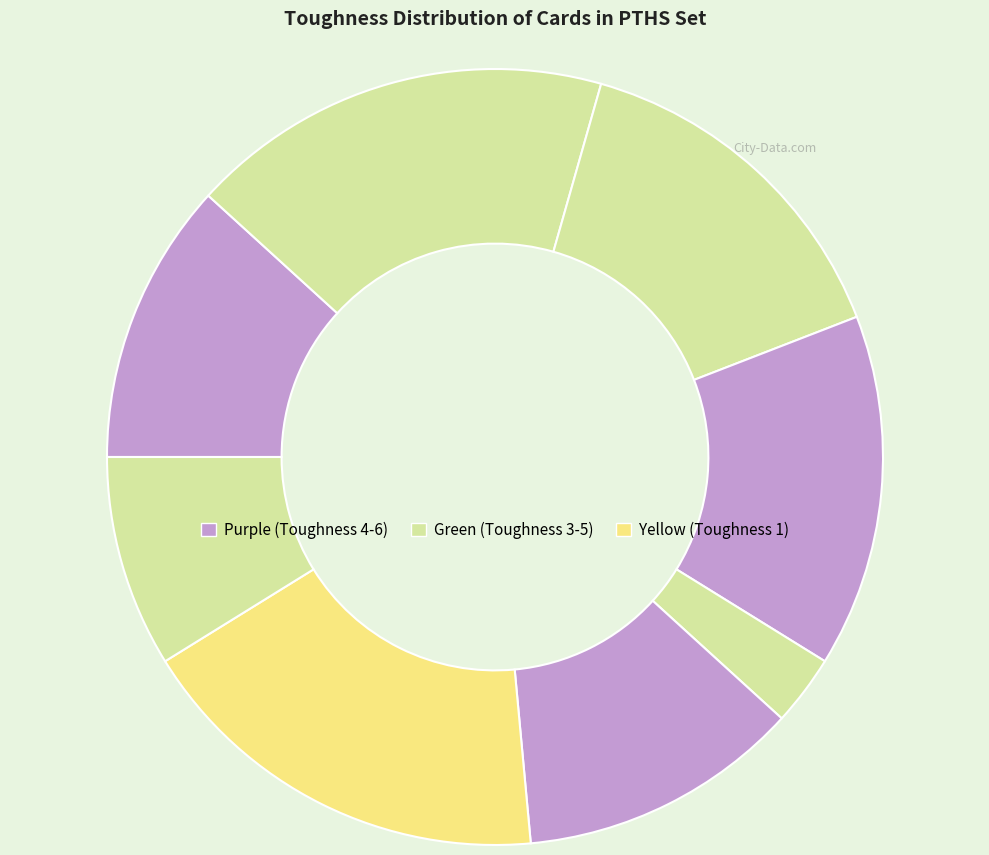

Count the number of slices in the pie.

8